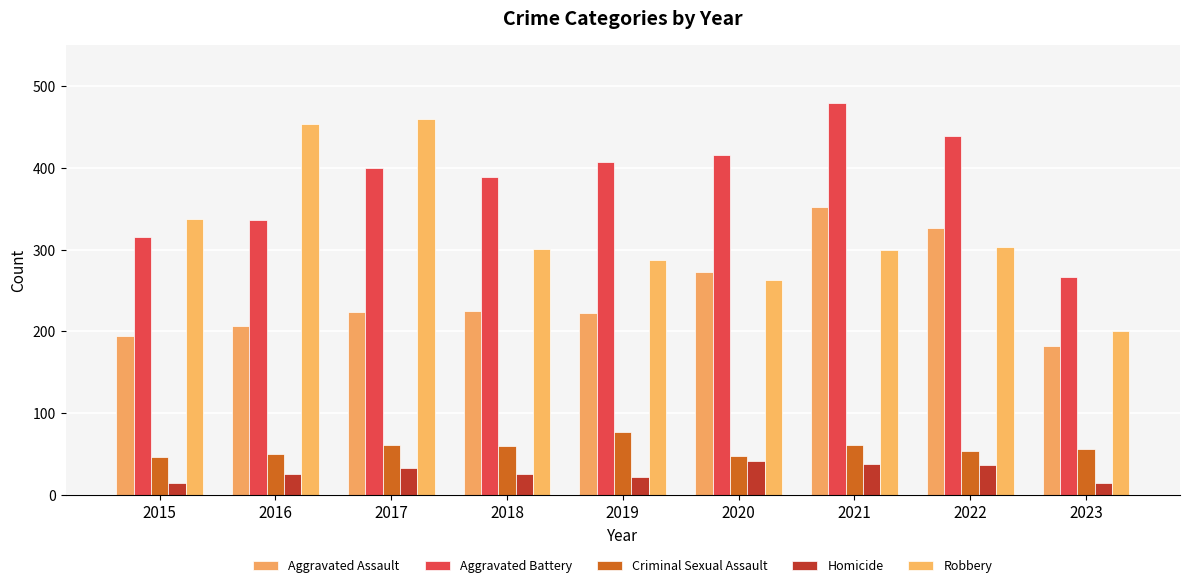

Count the number of data series in this chart.

5